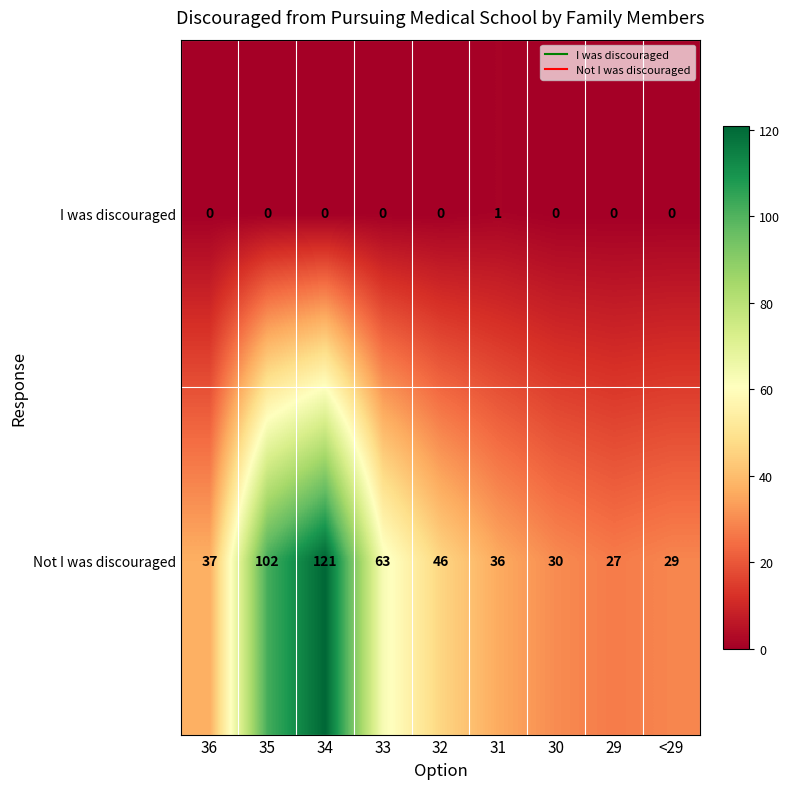

True or false: Not I was discouraged has a value of 64 at 36.

False